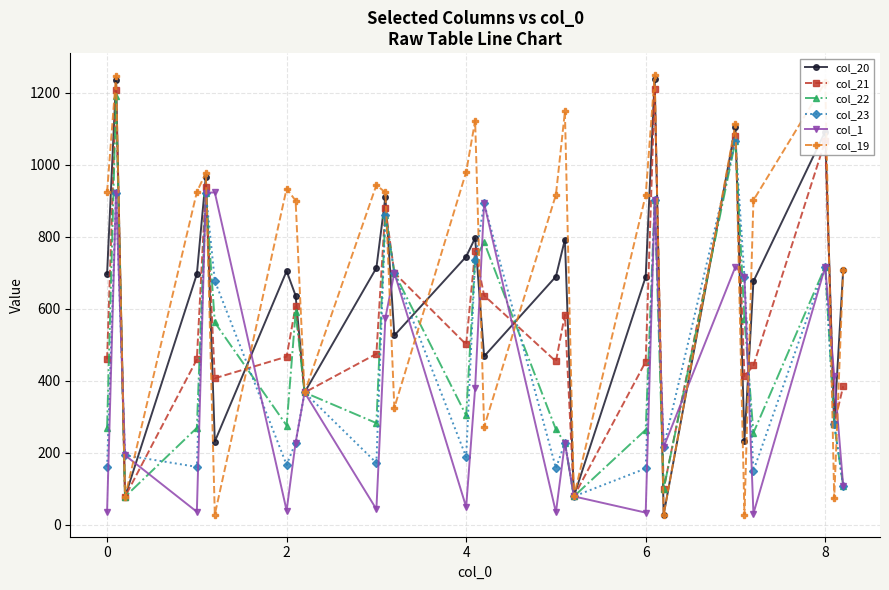

What is the value of the col_20 point at the 27th from the left?

708.2